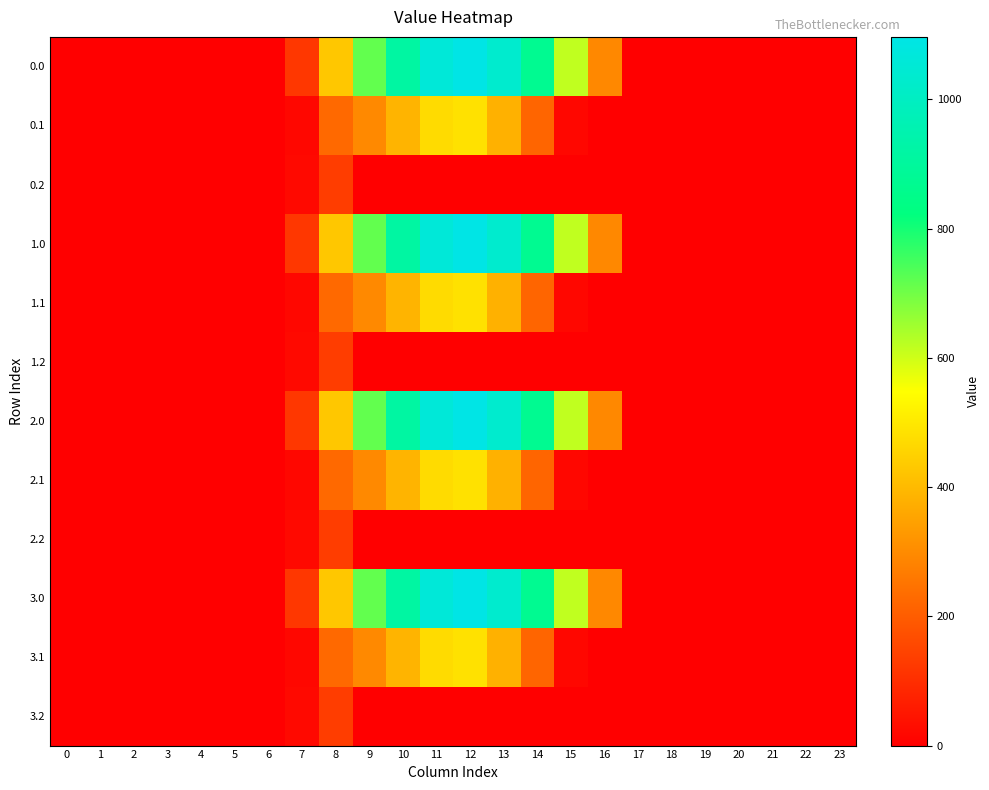

Which category has the highest value across all series?

12